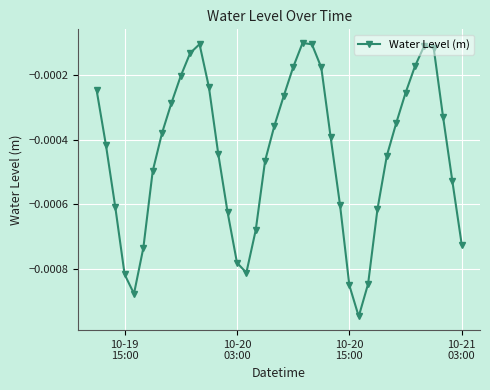

True or false: the data has more than 2 interior local peaks.

True